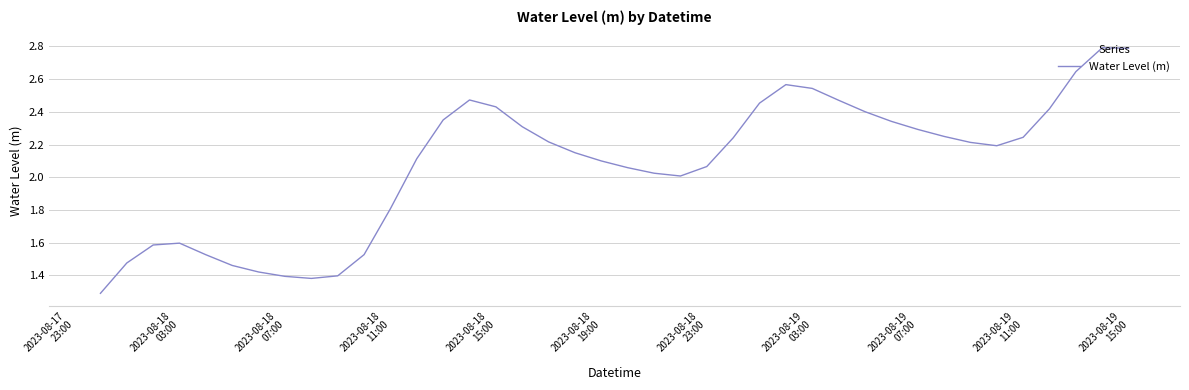

What is the smallest value displayed?

1.3